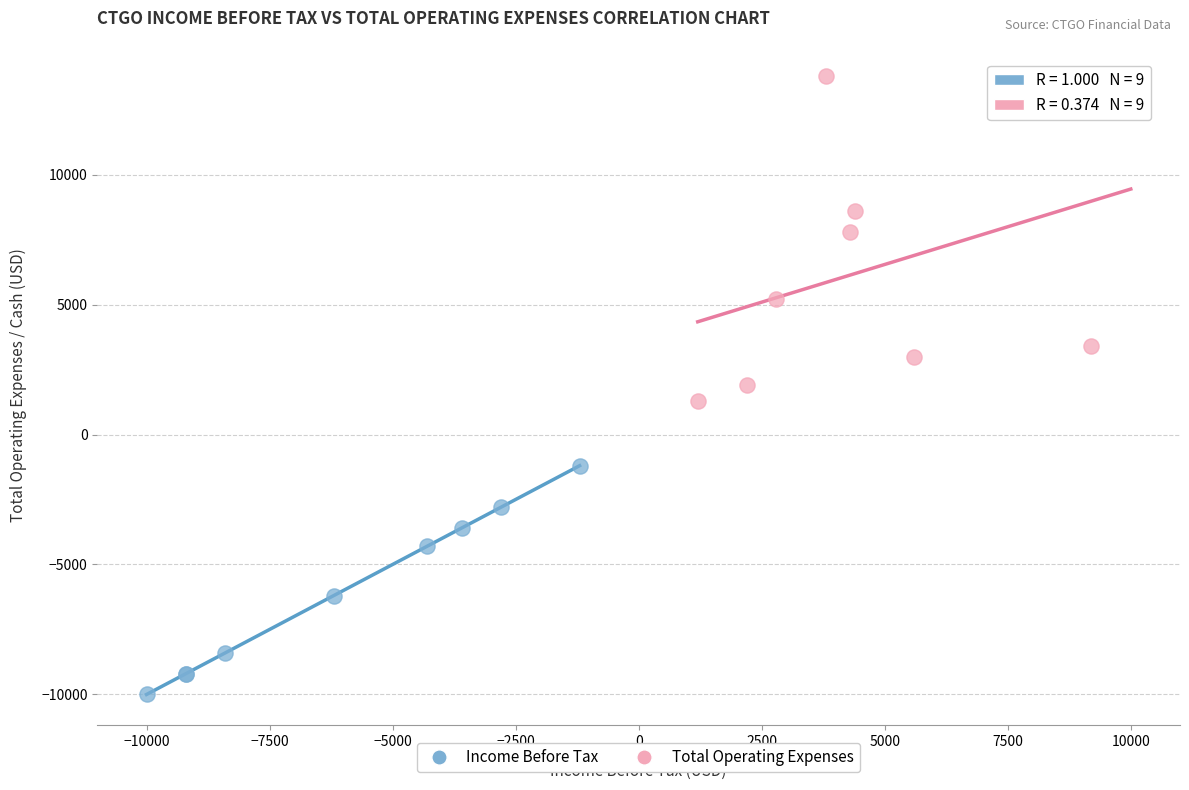

Which series reaches the minimum Y coordinate?

Income Before Tax